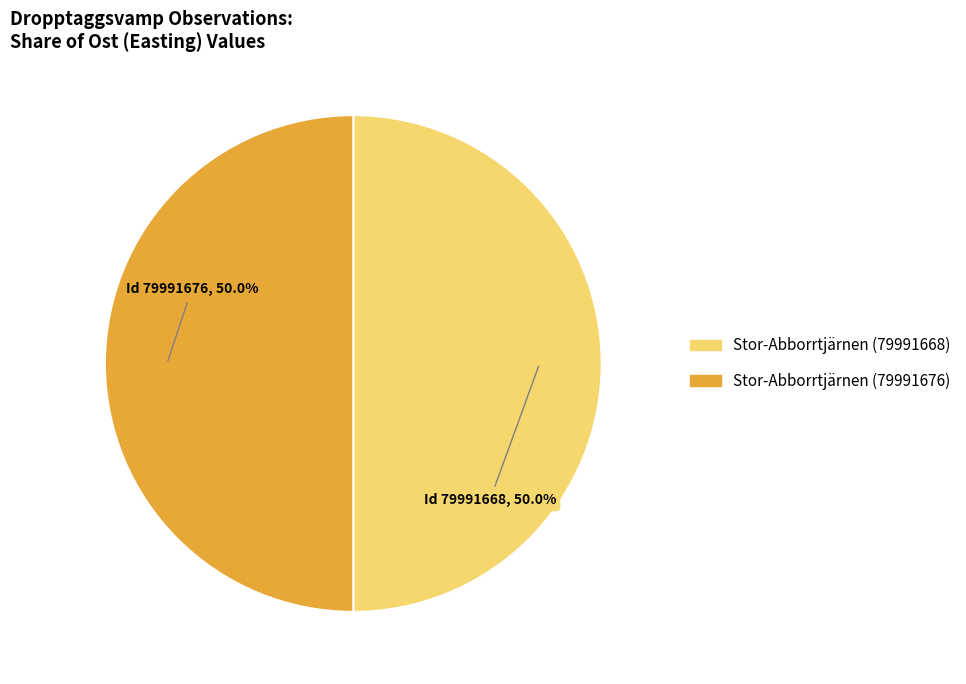

What percentage is NOT represented by Stor-Abborrtjärnen (79991668)?

50.0%